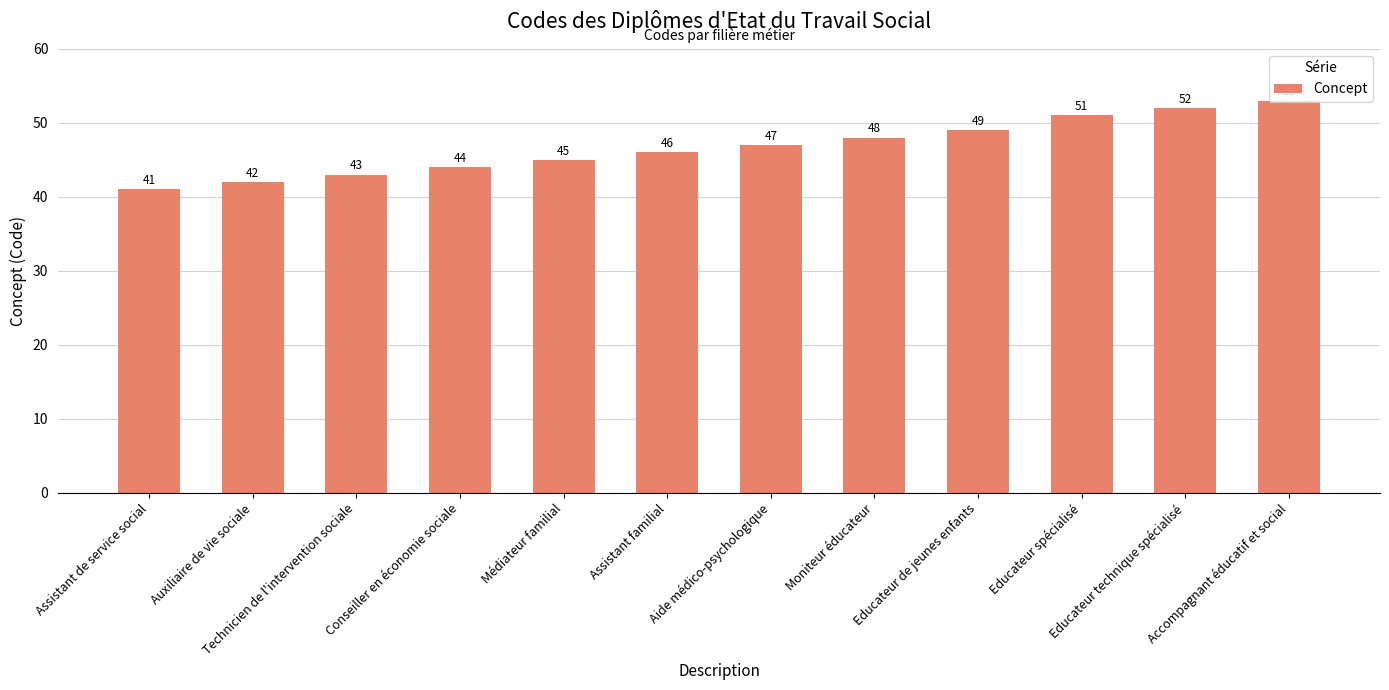

List the labels in order of value, largest first.

Accompagnant éducatif et social, Educateur technique spécialisé, Educateur spécialisé, Educateur de jeunes enfants, Moniteur éducateur, Aide médico-psychologique, Assistant familial, Médiateur familial, Conseiller en économie sociale, Technicien de l'intervention sociale, Auxiliaire de vie sociale, Assistant de service social